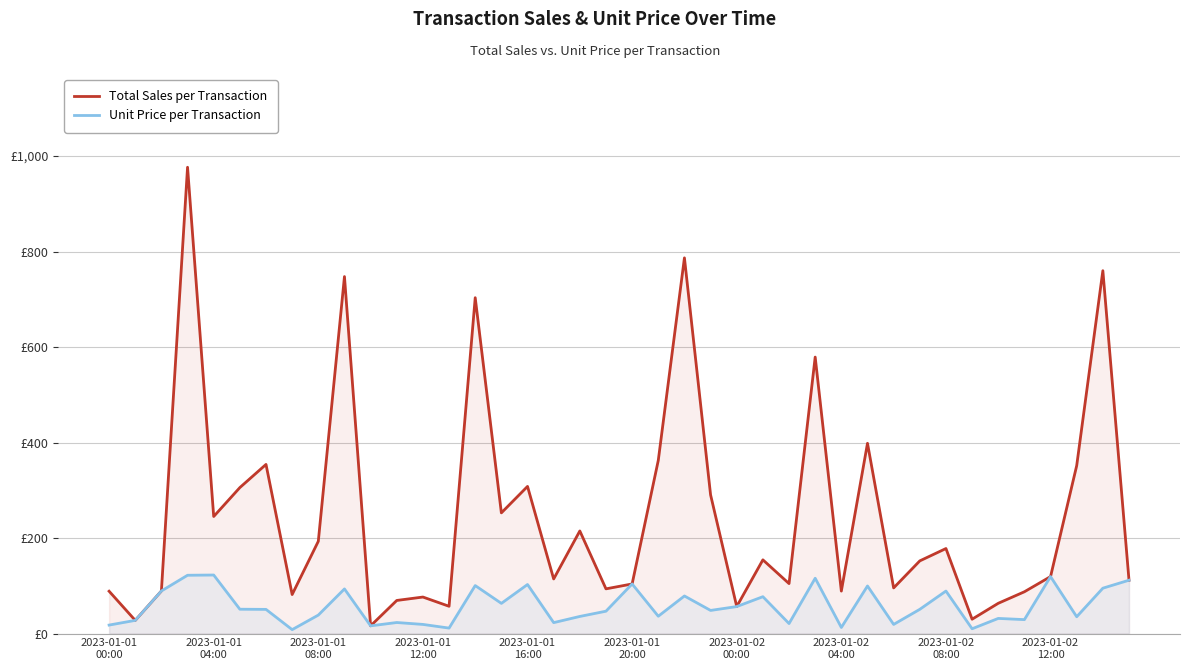

Is the value of Unit Price per Transaction at 2023-01-02
04:00 greater than the value of Total Sales per Transaction at 32?

No